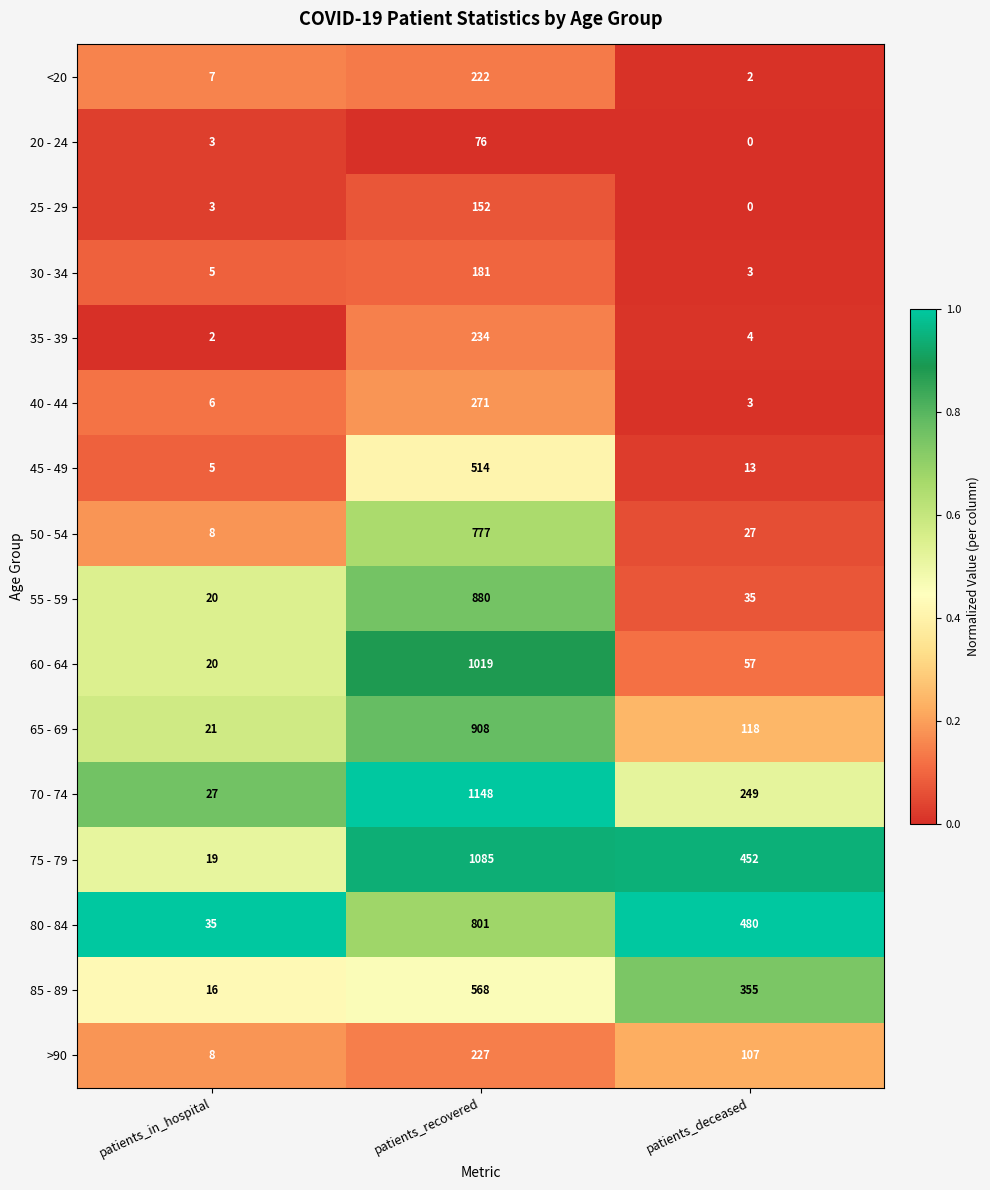

What is the difference between the maximum and minimum values in the 70 - 74 series?

1121